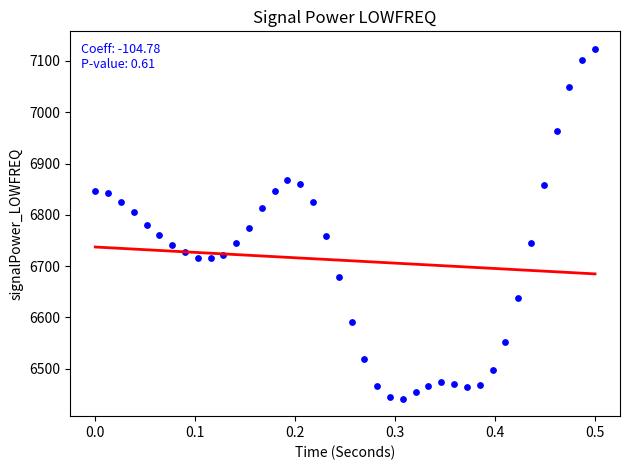

What is the range of X values (max minus min)?

0.5